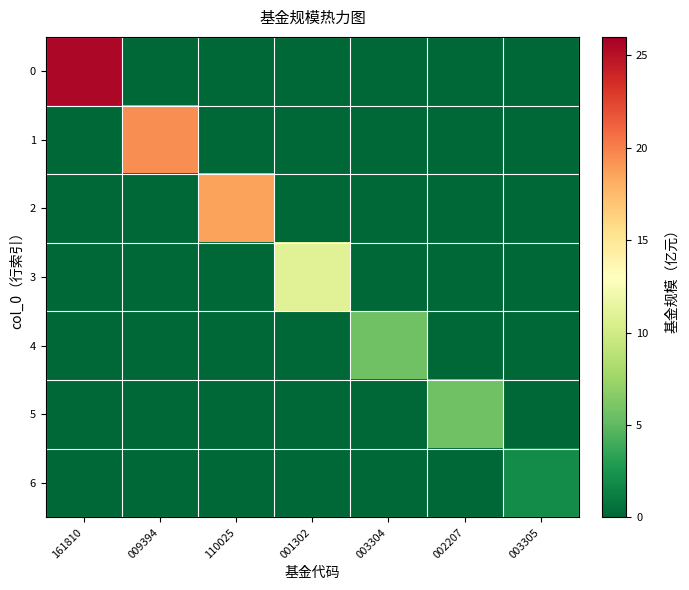

Count the number of data series in this chart.

7